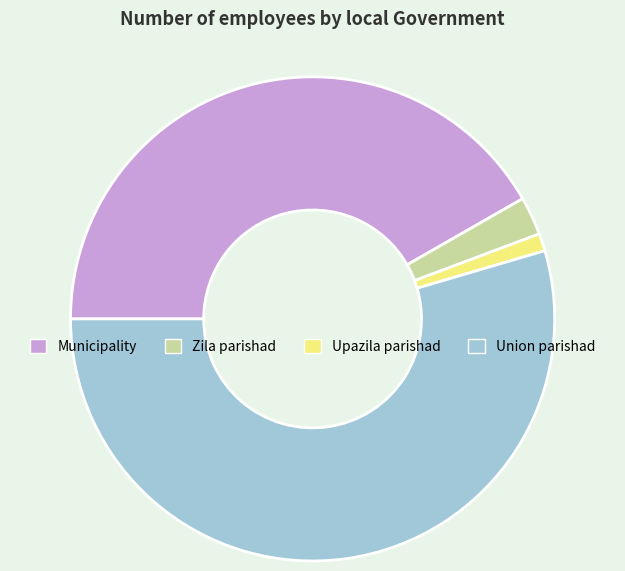

How many slices are in this pie chart?

4